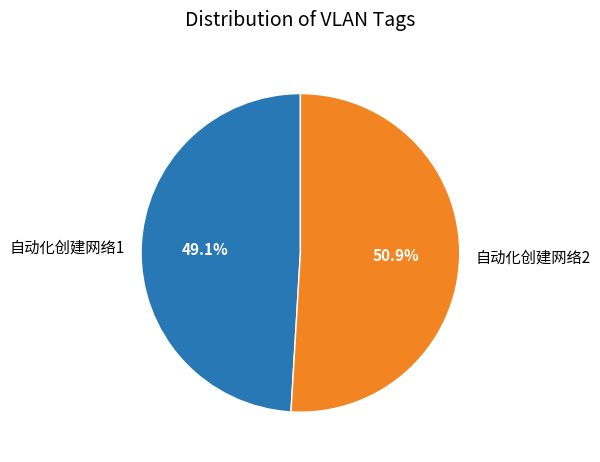

The 自动化创建网络2 slice represents 51% of the pie. True or false?

True